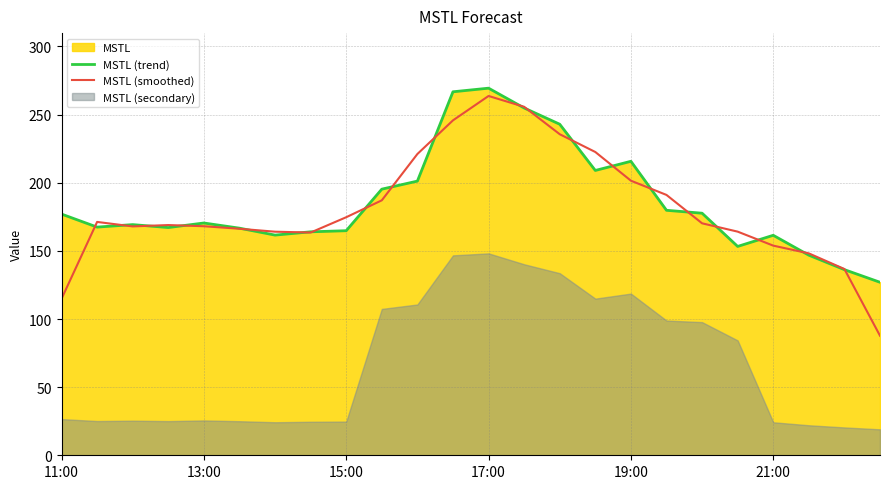

In MSTL (smoothed), how many points are higher than both neighbors (excluding endpoints)?

3